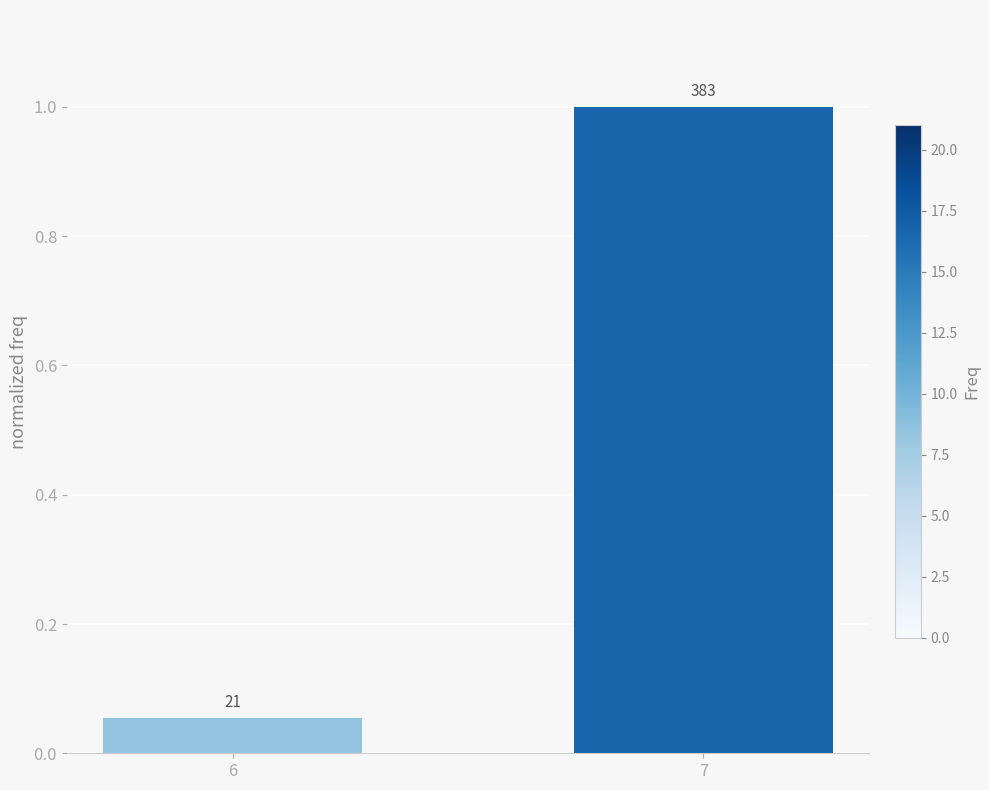

How many bars are there in total?

2